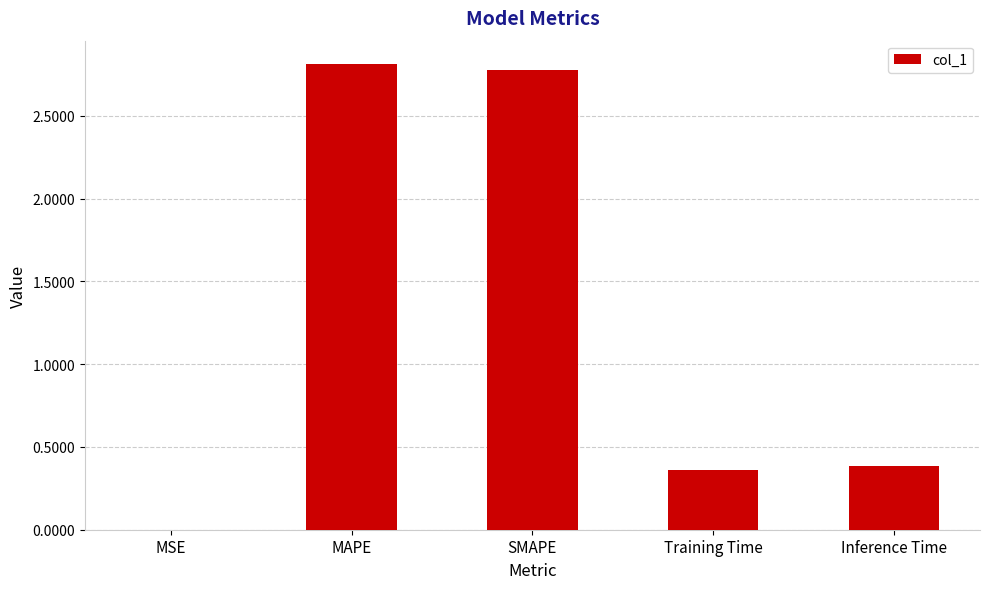

What is the greatest value displayed?

2.8